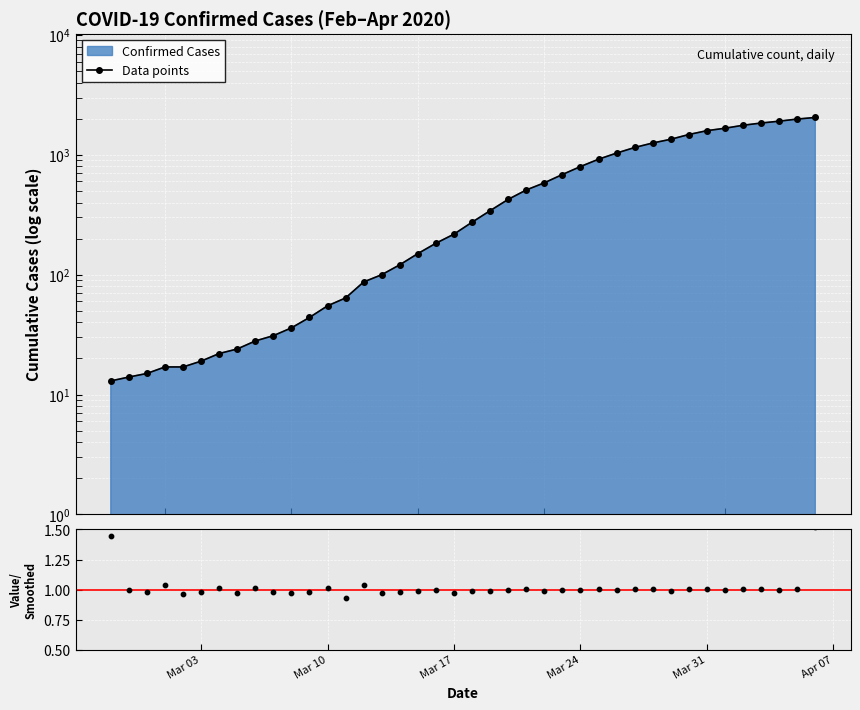

Is the value of Ratio at 19 greater than the value of Data points at 29?

No